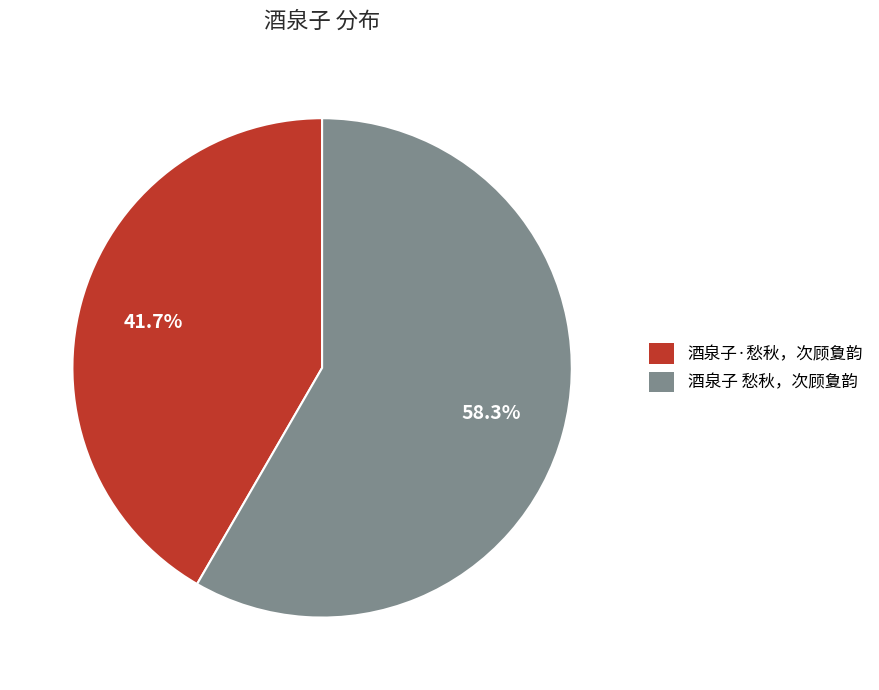

Count the number of slices in the pie.

2